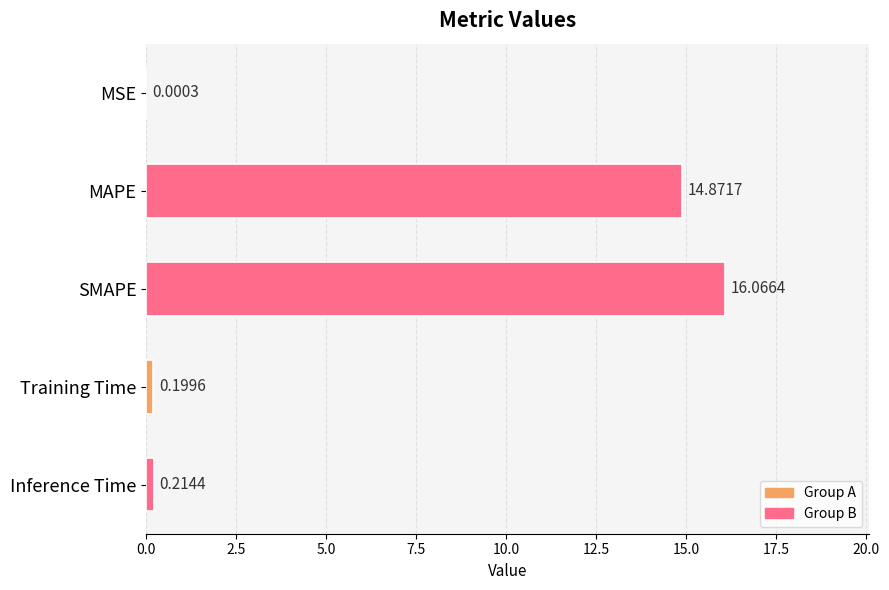

At which category does the chart reach its peak across all series?

SMAPE